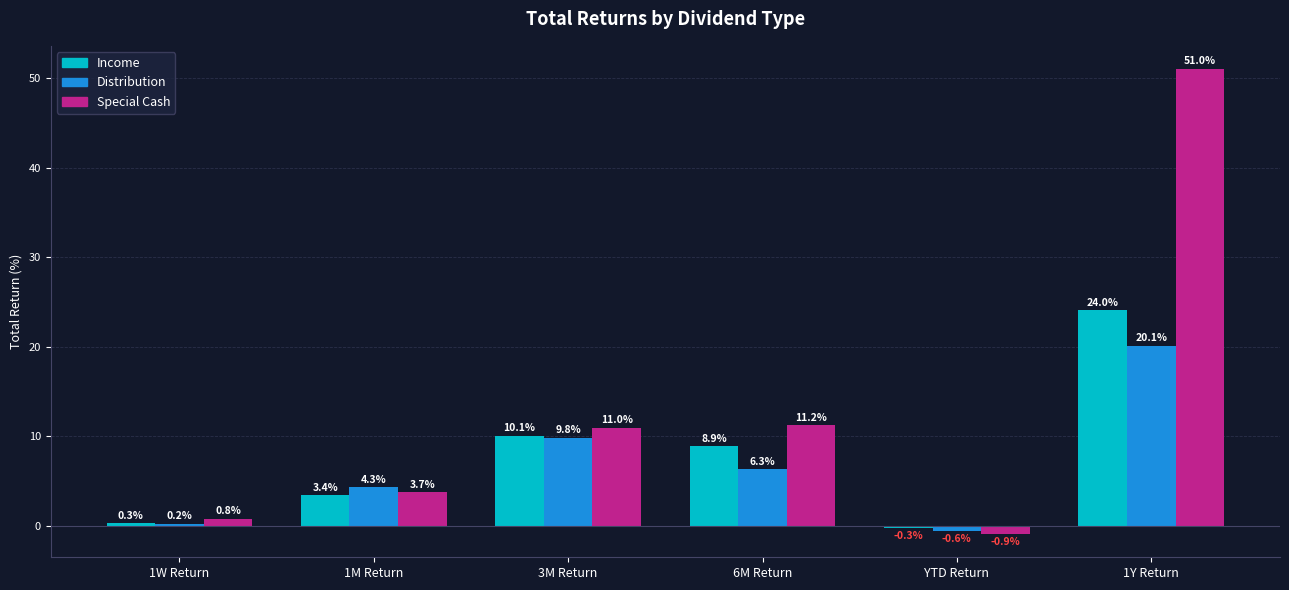

What is the value of the Distribution bar at the 5th from the left?

-0.6